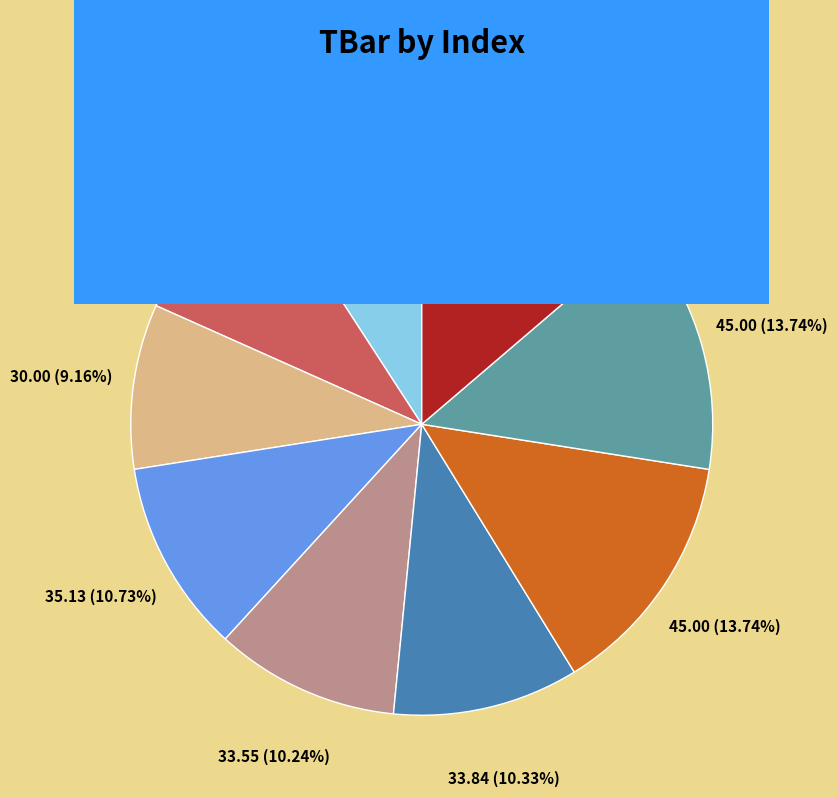

Is there a majority slice in this chart?

No